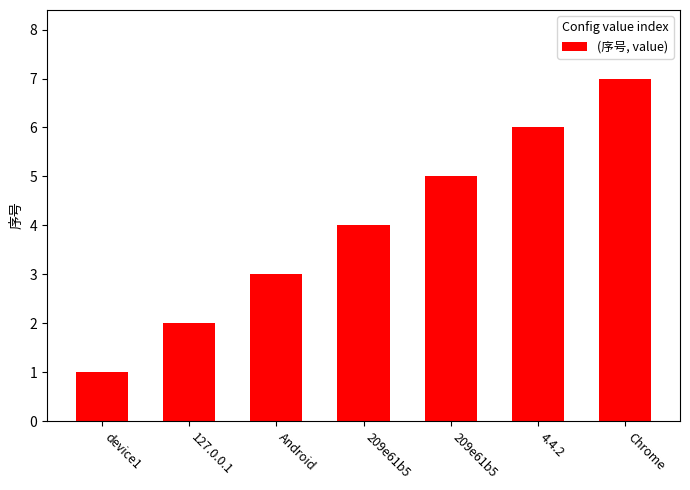

Count the number of categories in the chart.

7